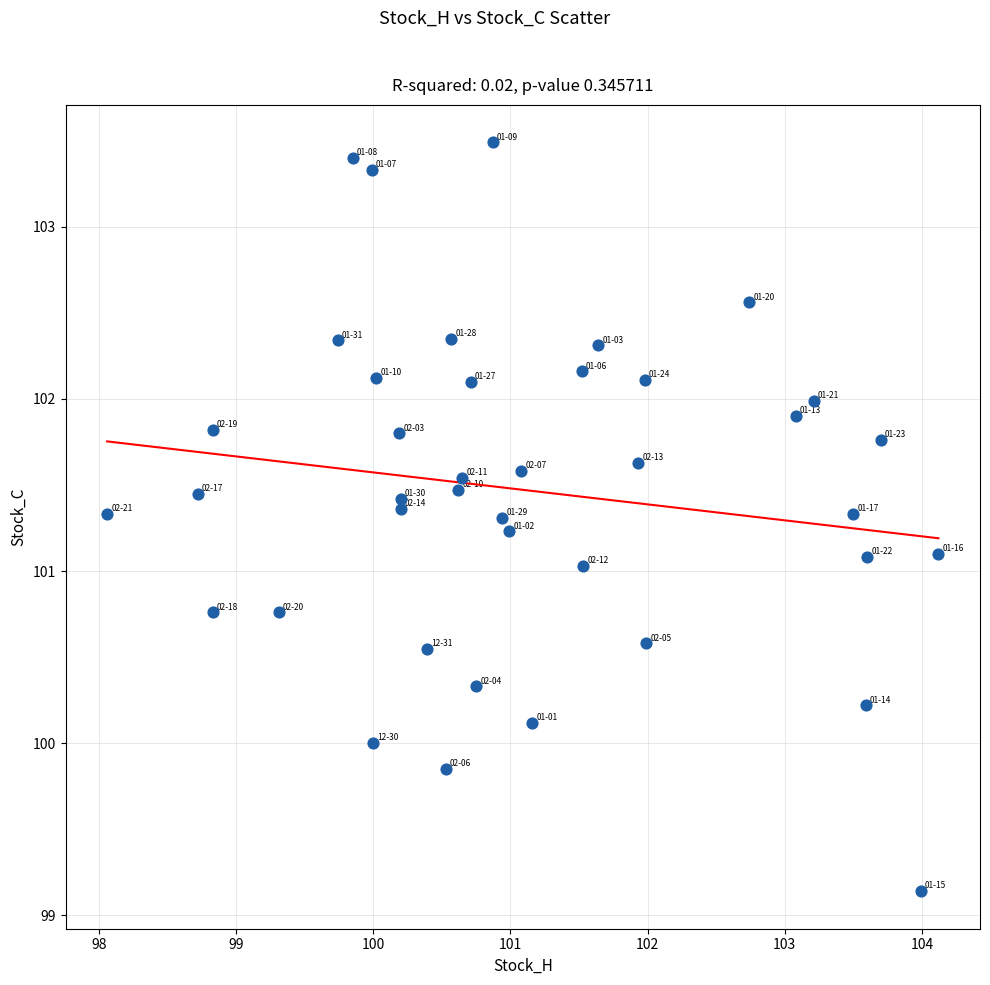

What is the range of X values (max minus min)?

6.1